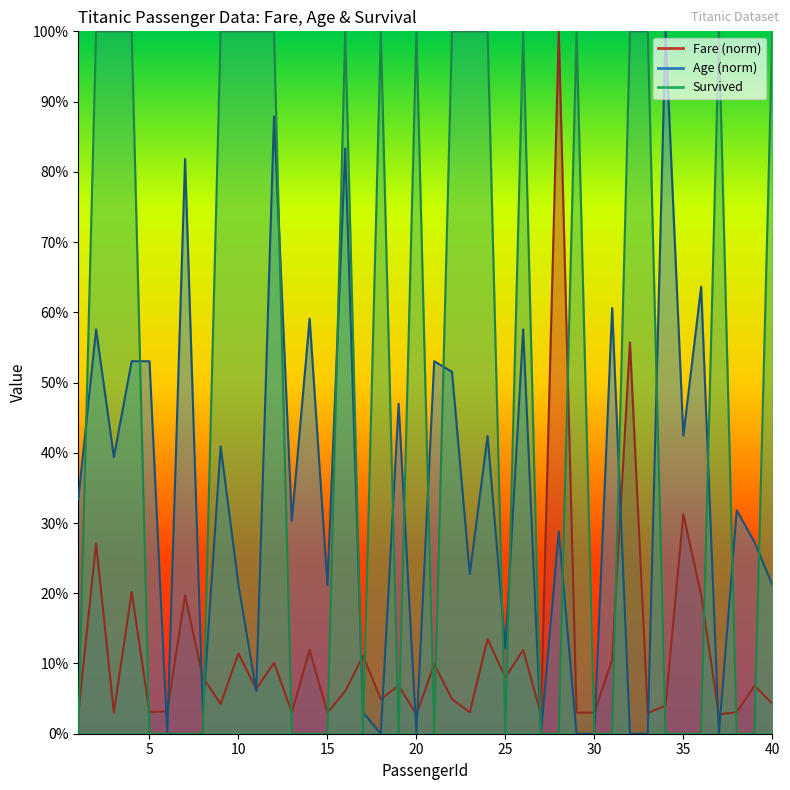

At which label does Age reach its minimum?

6